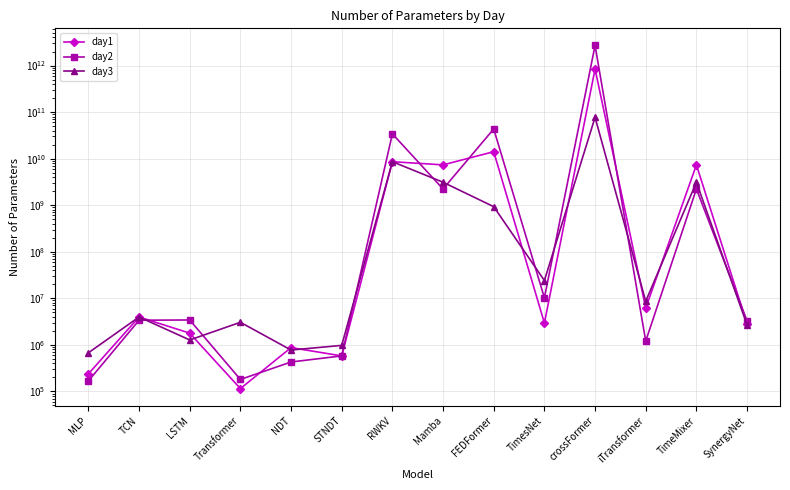

Where does the day1 series first go above 3961086?

RWKV